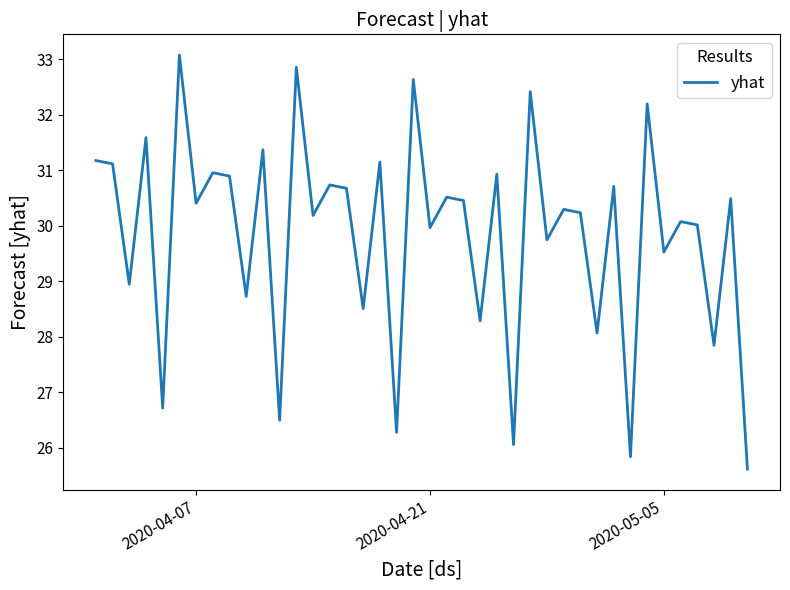

What is the minimum value shown in the chart?

25.6